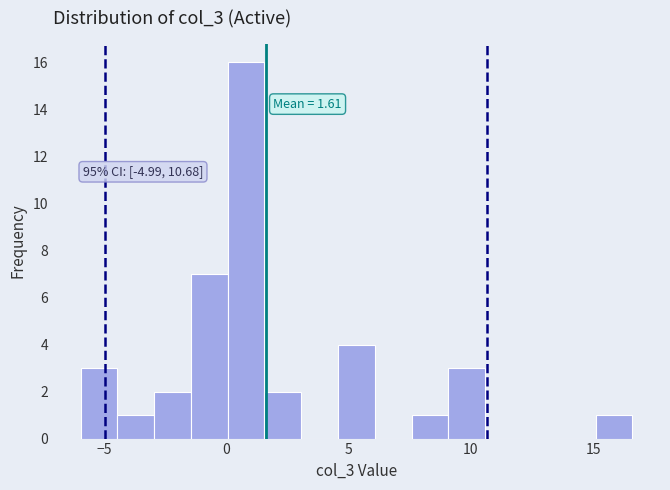

Read against the x-axis, roughly where is the centre of the tallest bar?

1.0